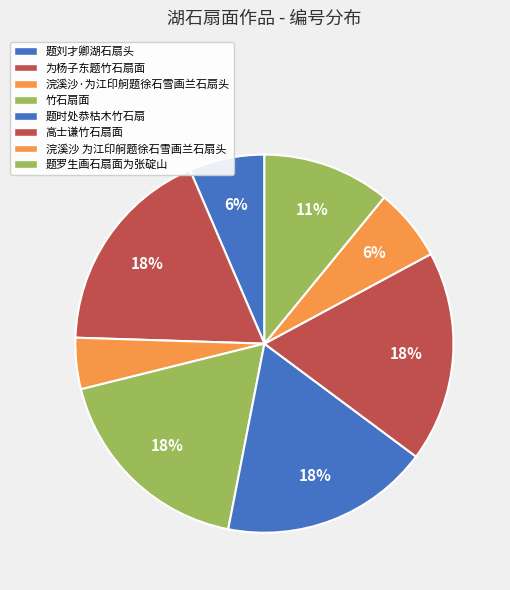

Count the number of slices in the pie.

8